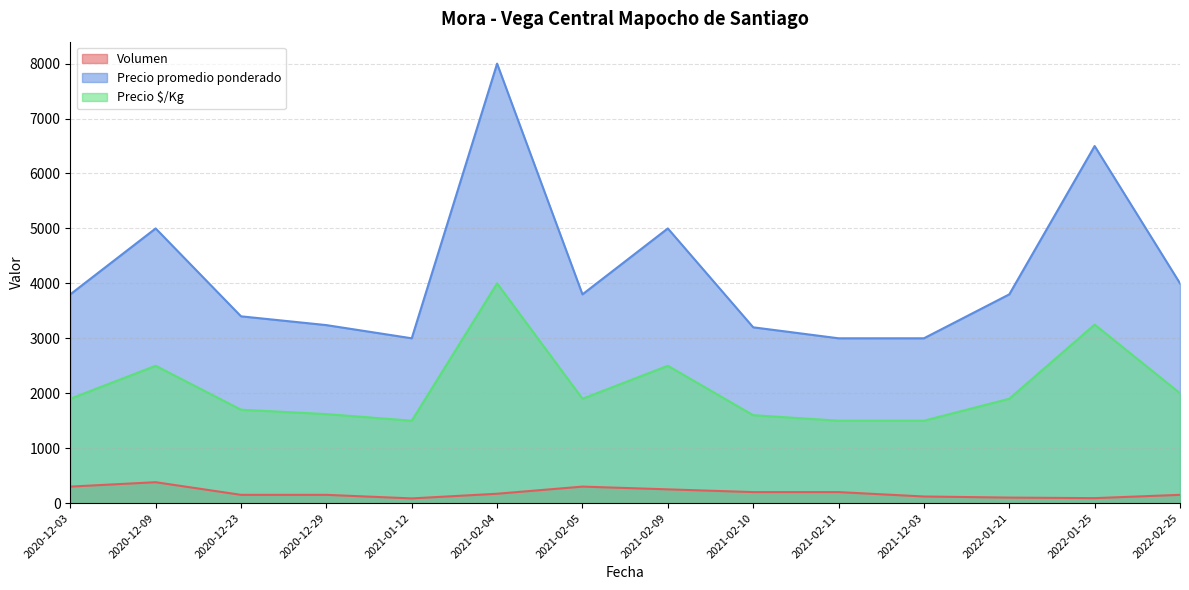

Reading right to left, transcribe all the data shown in this chart.

Volumen: 2022-02-25=150	2022-01-25=90	2022-01-21=100	2021-12-03=120	2021-02-11=200	2021-02-10=200	2021-02-09=250	2021-02-05=300	2021-02-04=170	2021-01-12=85	2020-12-29=150	2020-12-23=150	2020-12-09=380	2020-12-03=300
Precio promedio ponderado: 2022-02-25=4000	2022-01-25=6500	2022-01-21=3800	2021-12-03=3000	2021-02-11=3000	2021-02-10=3200	2021-02-09=5000	2021-02-05=3800	2021-02-04=8000	2021-01-12=3000	2020-12-29=3240	2020-12-23=3400	2020-12-09=5000	2020-12-03=3800
Precio $/Kg: 2022-02-25=2000	2022-01-25=3250	2022-01-21=1900	2021-12-03=1500	2021-02-11=1500	2021-02-10=1600	2021-02-09=2500	2021-02-05=1900	2021-02-04=4000	2021-01-12=1500	2020-12-29=1620	2020-12-23=1700	2020-12-09=2500	2020-12-03=1900